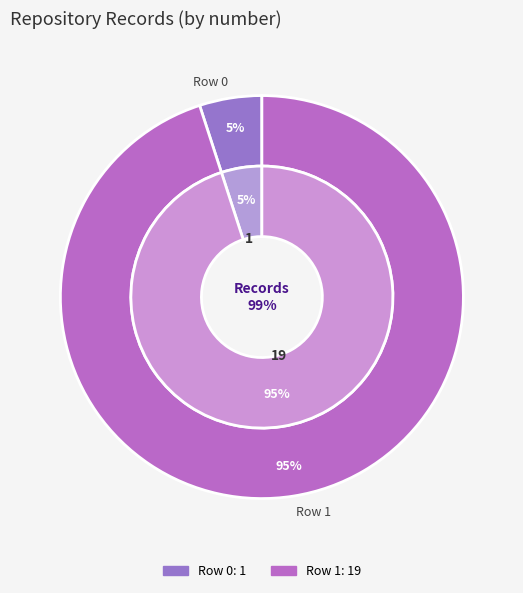

How many slices are in this pie chart?

2